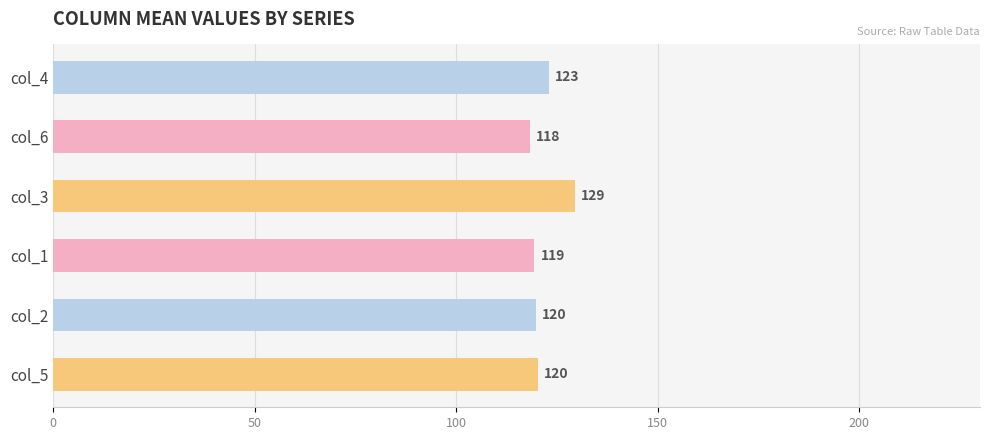

Are the bars grouped side by side (vs. stacked)?

Yes